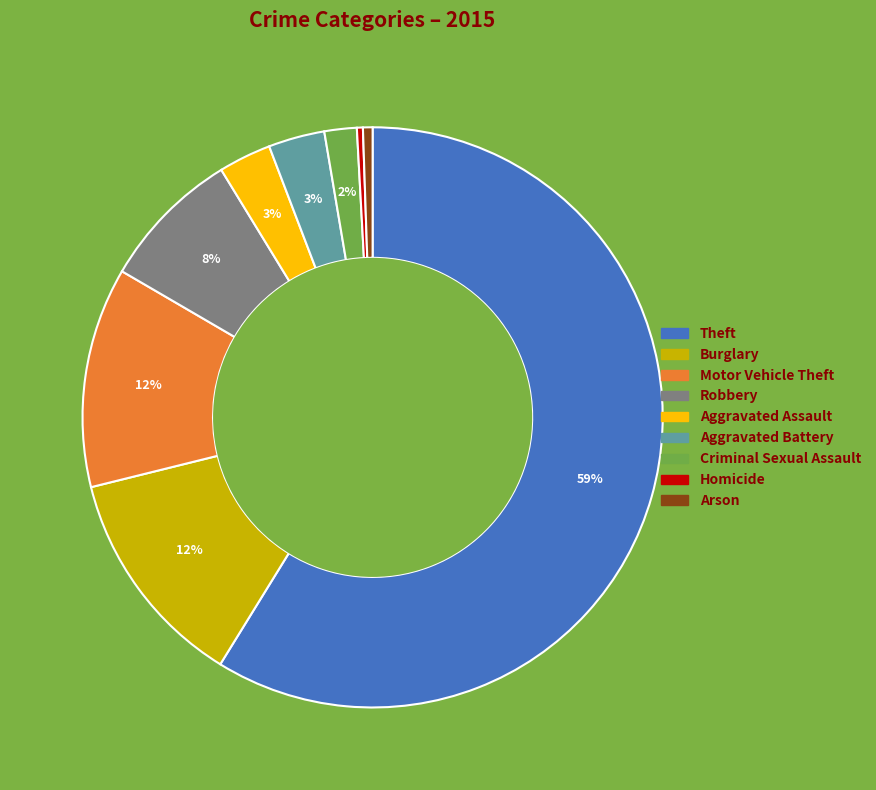

To the nearest percent, what percentage of the pie is Theft?

59%